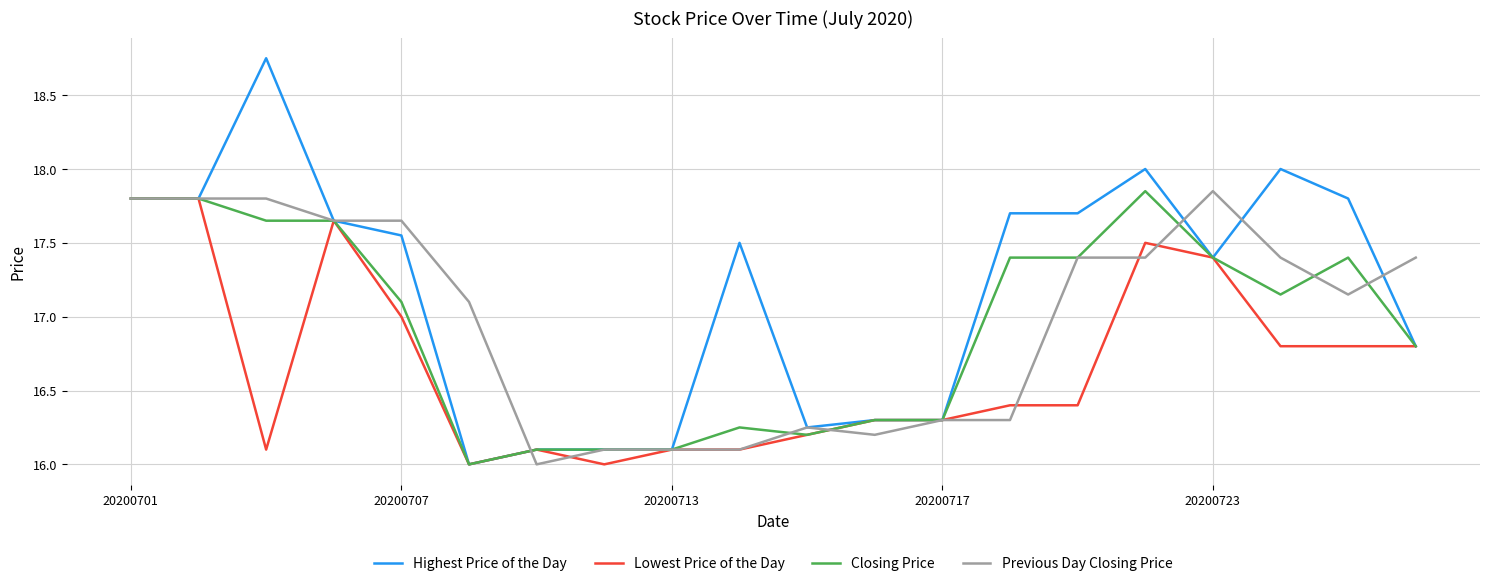

What are all the series names shown in the legend?

Highest Price of the Day, Lowest Price of the Day, Closing Price, Previous Day Closing Price